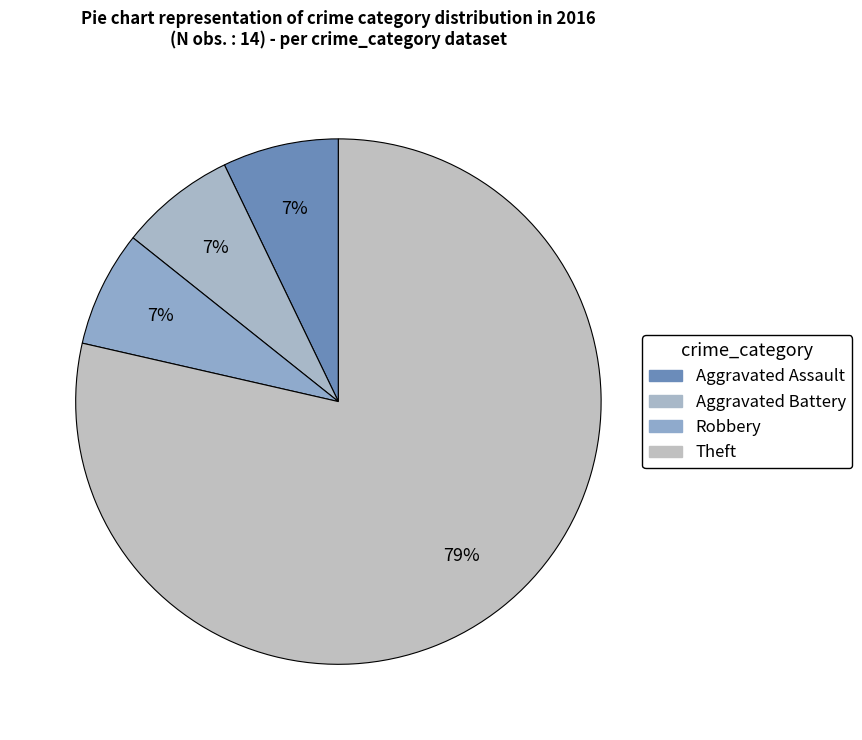

Count the number of slices in the pie.

4